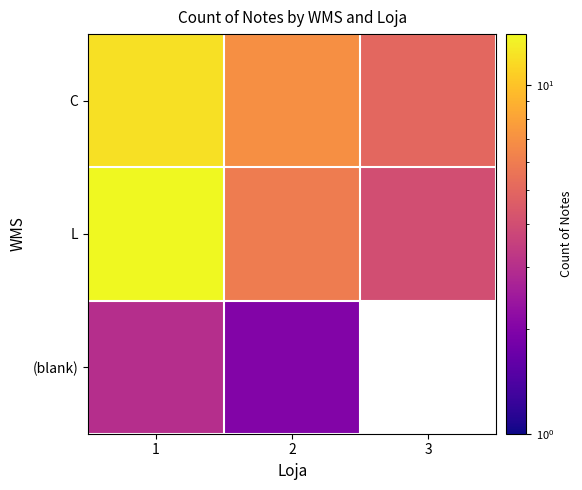

Where does the L series first go above 6?

1